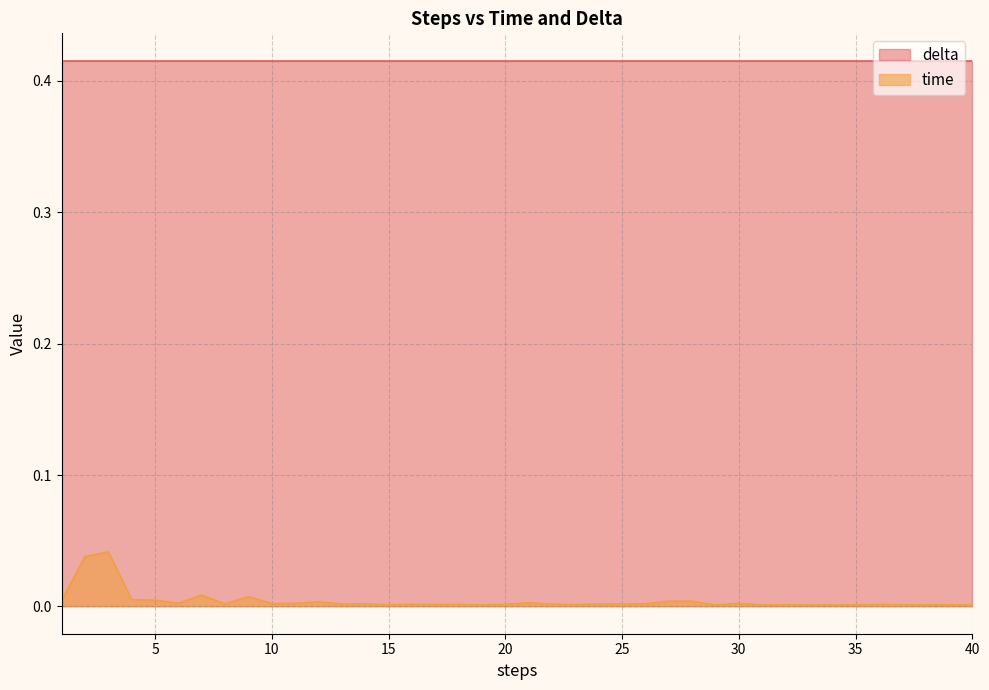

The value at 30 is 0.0. True or false?

True